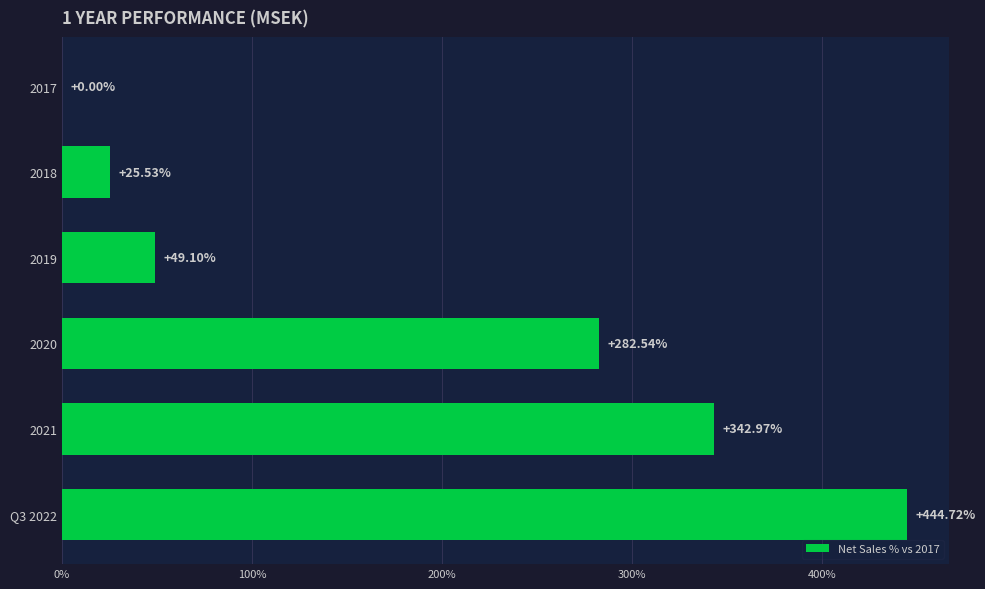

What is the greatest value displayed?

444.7